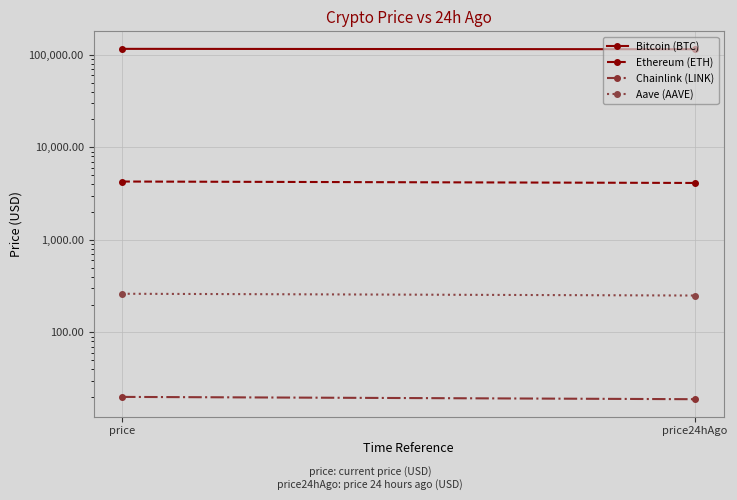

Rank the series by their maximum value, from highest to lowest.

Bitcoin (BTC), Ethereum (ETH), Aave (AAVE), Chainlink (LINK)